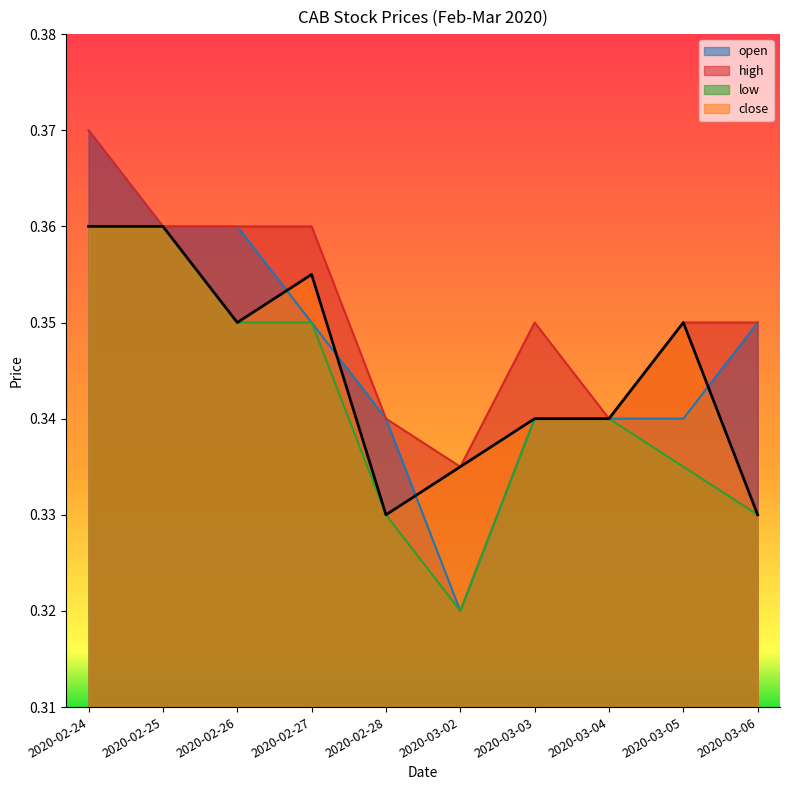

What is the sum of the high values at 2020-03-05 and 2020-03-03?

0.7